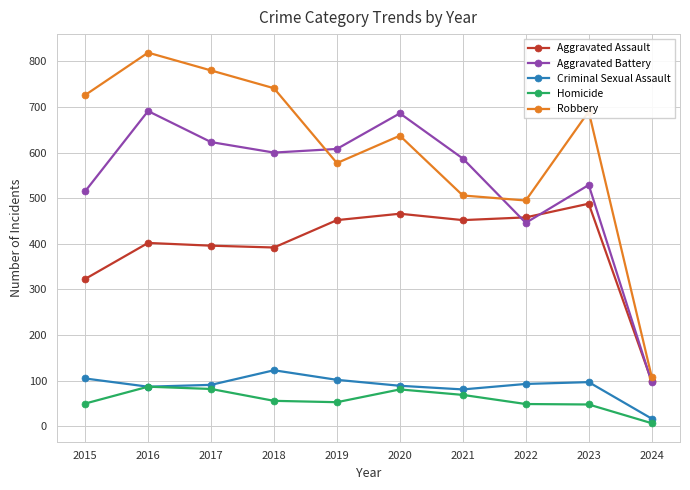

At which category is the sum across all series the highest?

2016